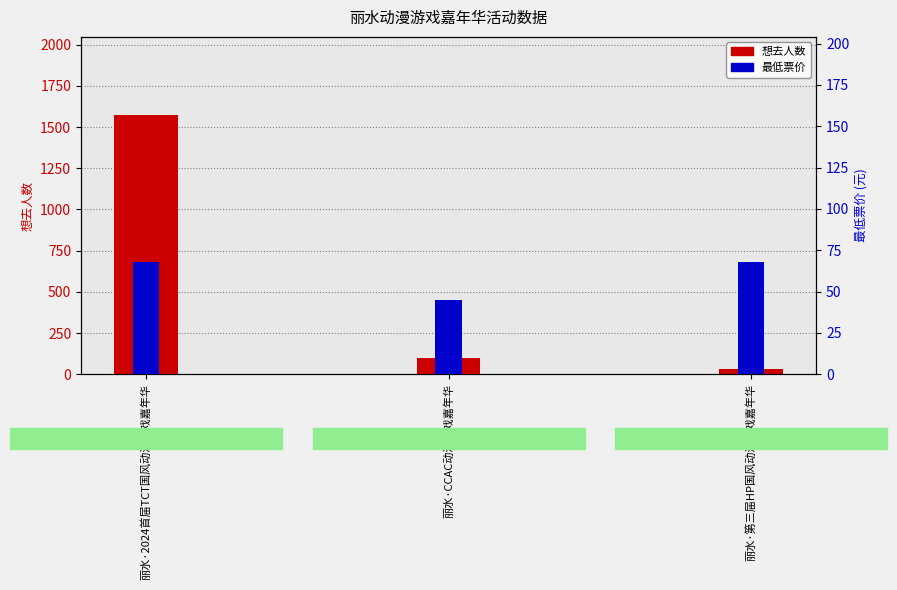

The 想去人数 series shows 2405 at 丽水·2024首届TCT国风动漫游戏嘉年华. True or false?

False